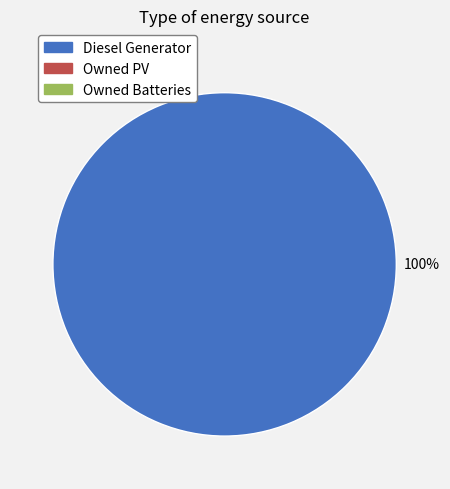

Is there a majority slice in this chart?

Yes